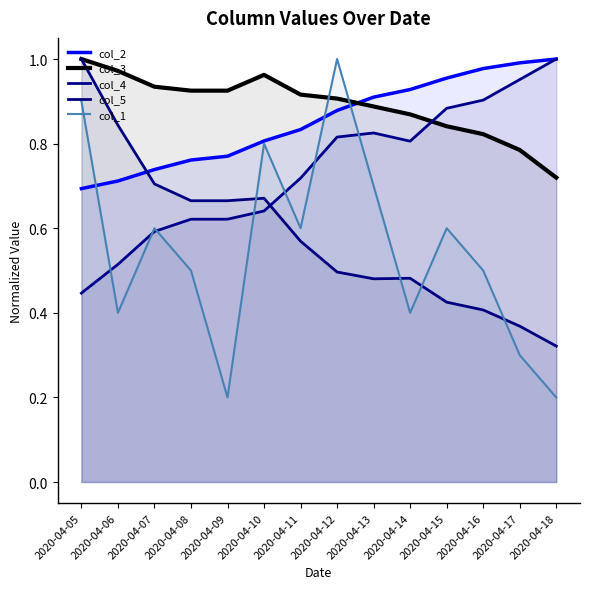

Where do col_1 and col_2 first cross each other?

2020-04-05 and 2020-04-06